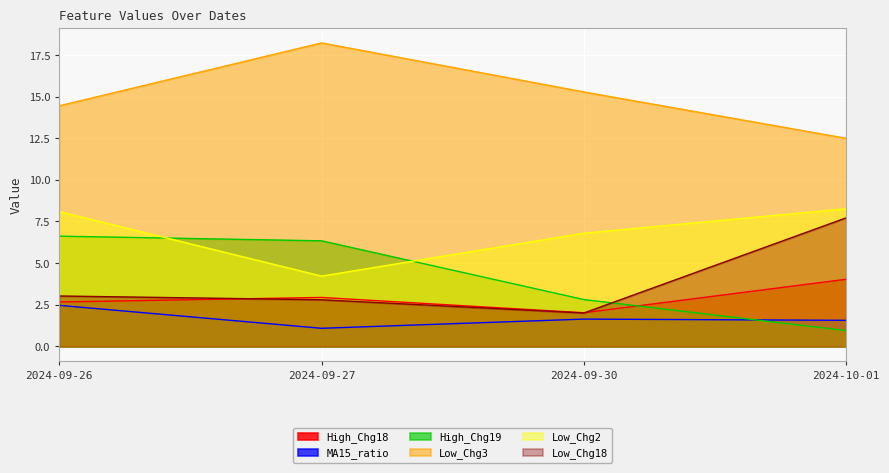

What is the sum of all Low_Chg2 values?

27.4